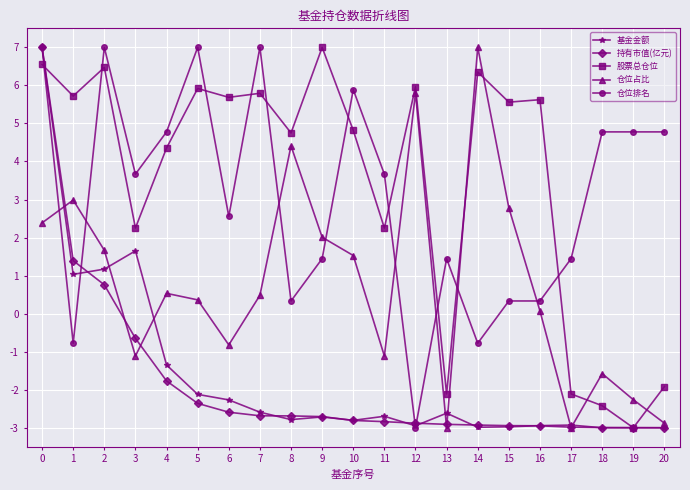

What is the greatest value displayed?

7.0